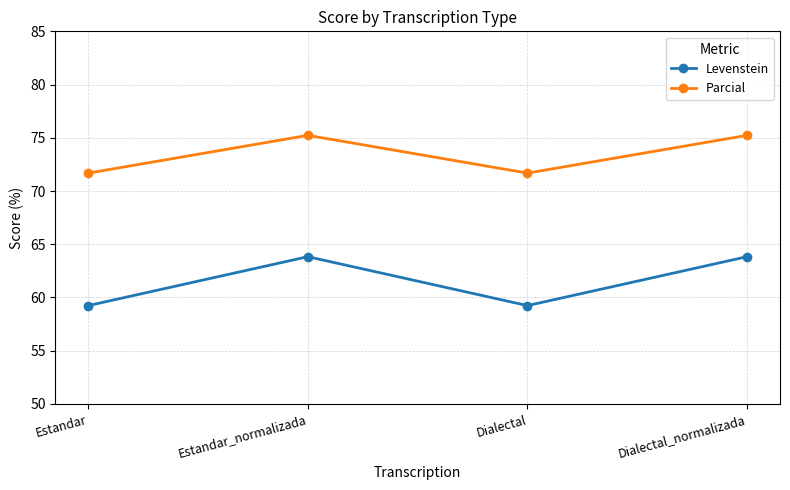

Which series has the largest total across all categories?

Parcial